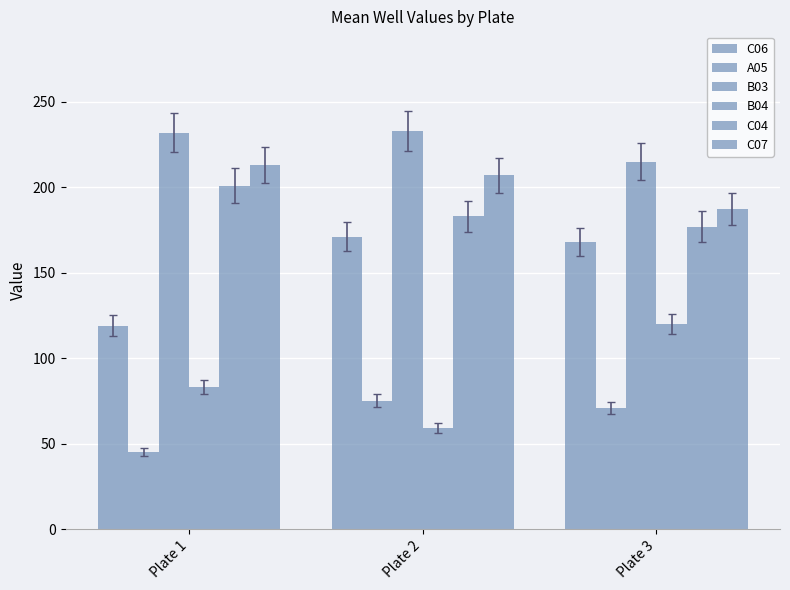

What is the spread (max minus min) of values at Plate 1?

187